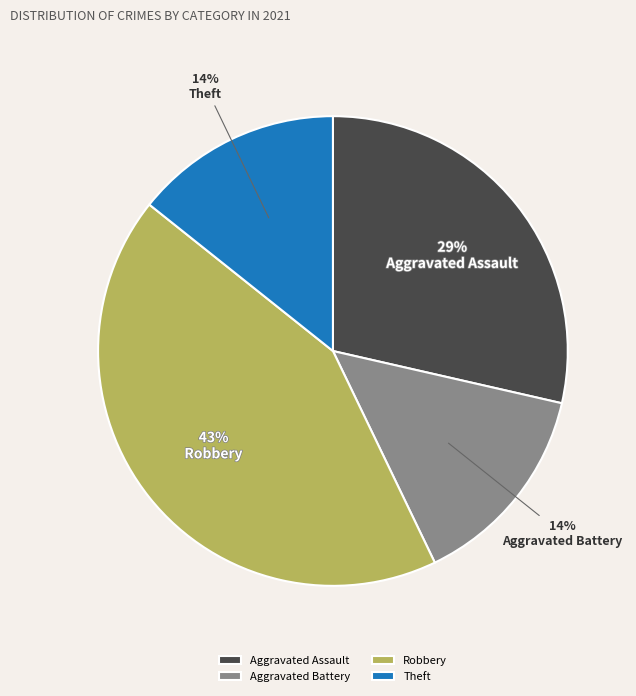

To the nearest percent, what is the difference between the largest and smallest slice percentages?

29%